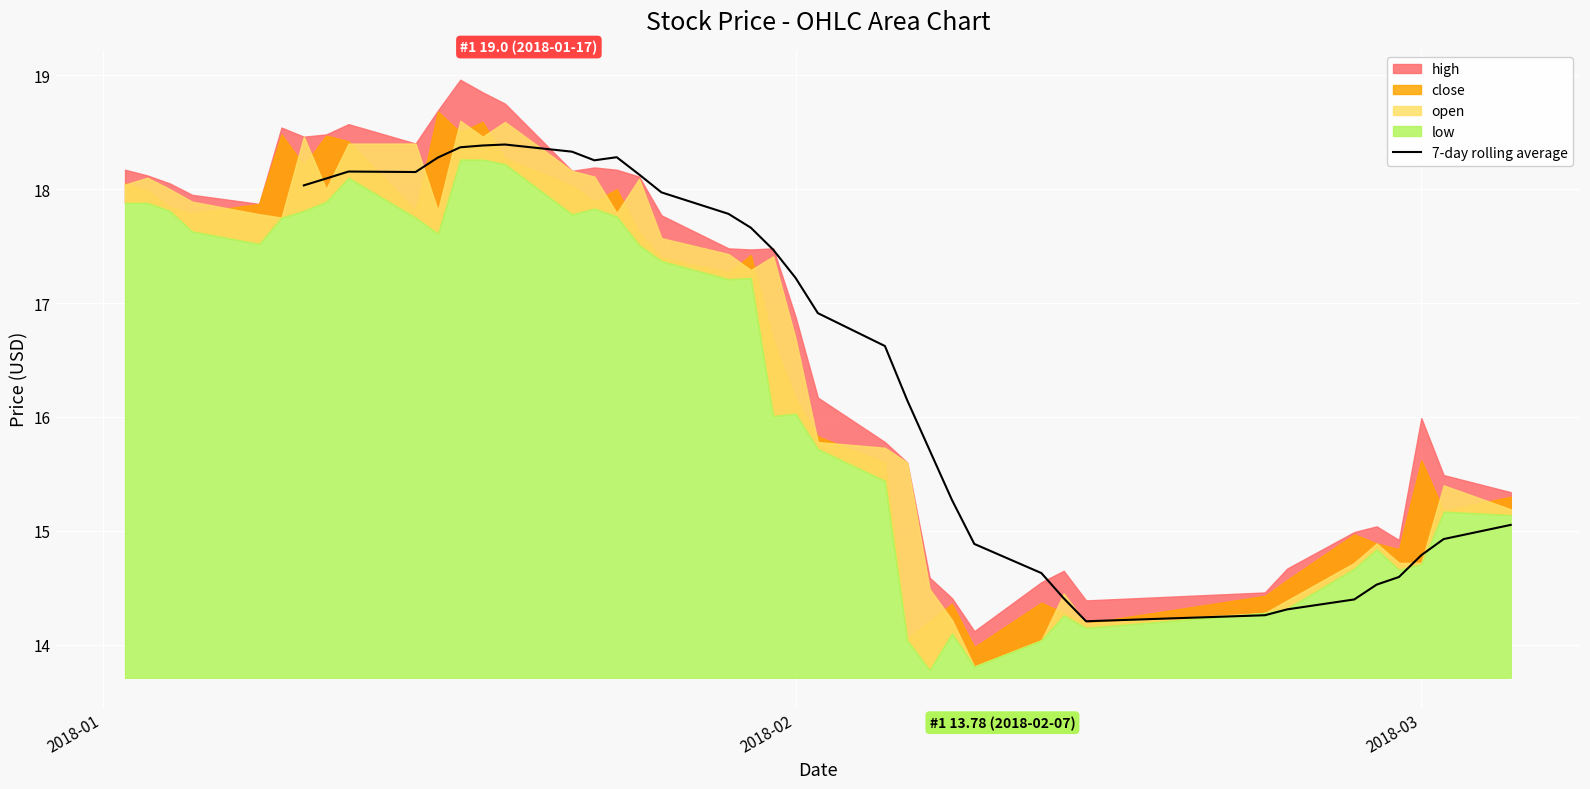

How many data points are above 15?

23